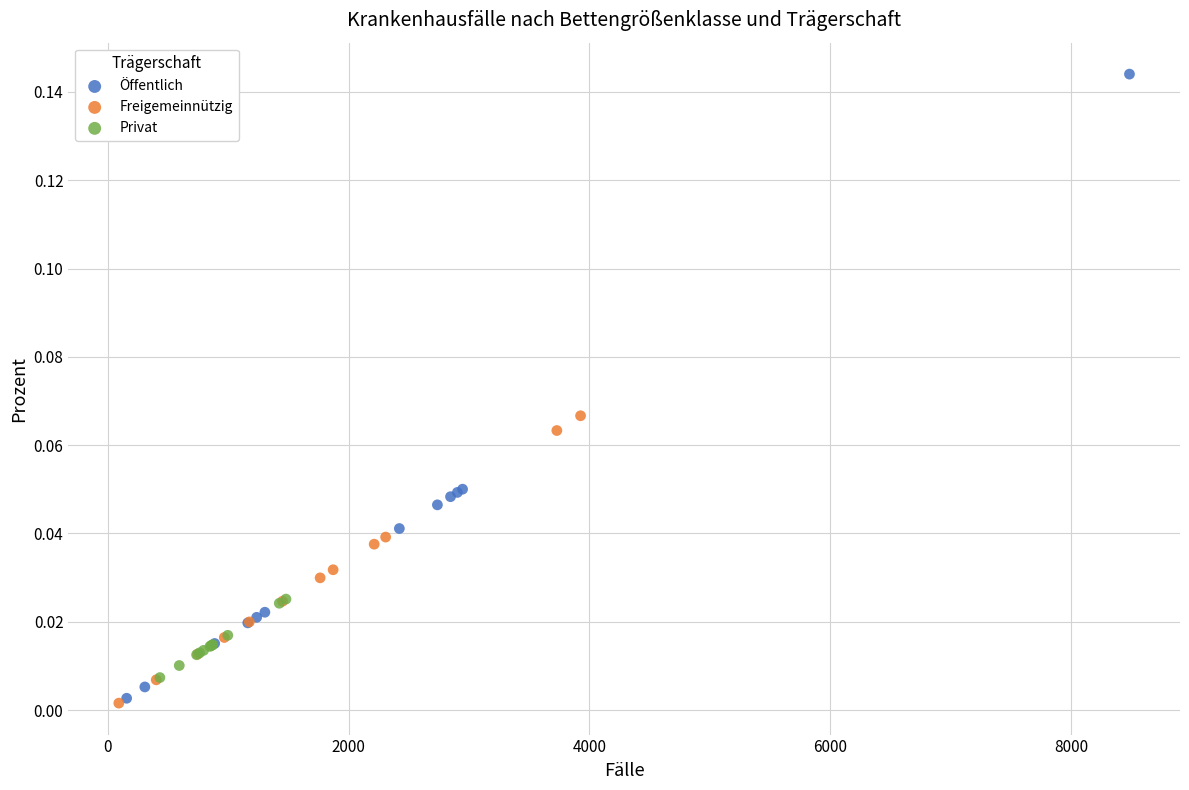

Which series contains the highest Y value?

Öffentlich